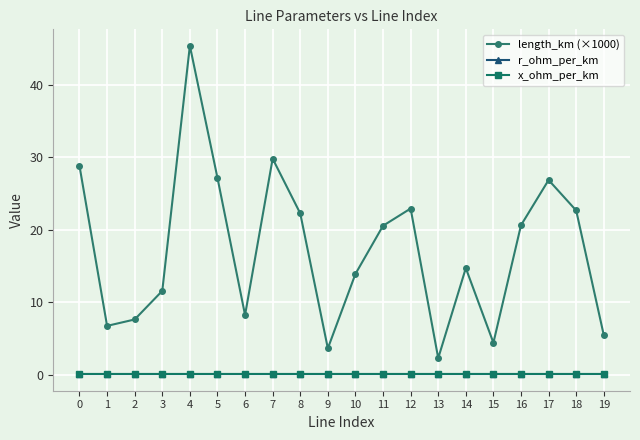

What is the value of the x_ohm_per_km point at the 18th from the left?

0.1